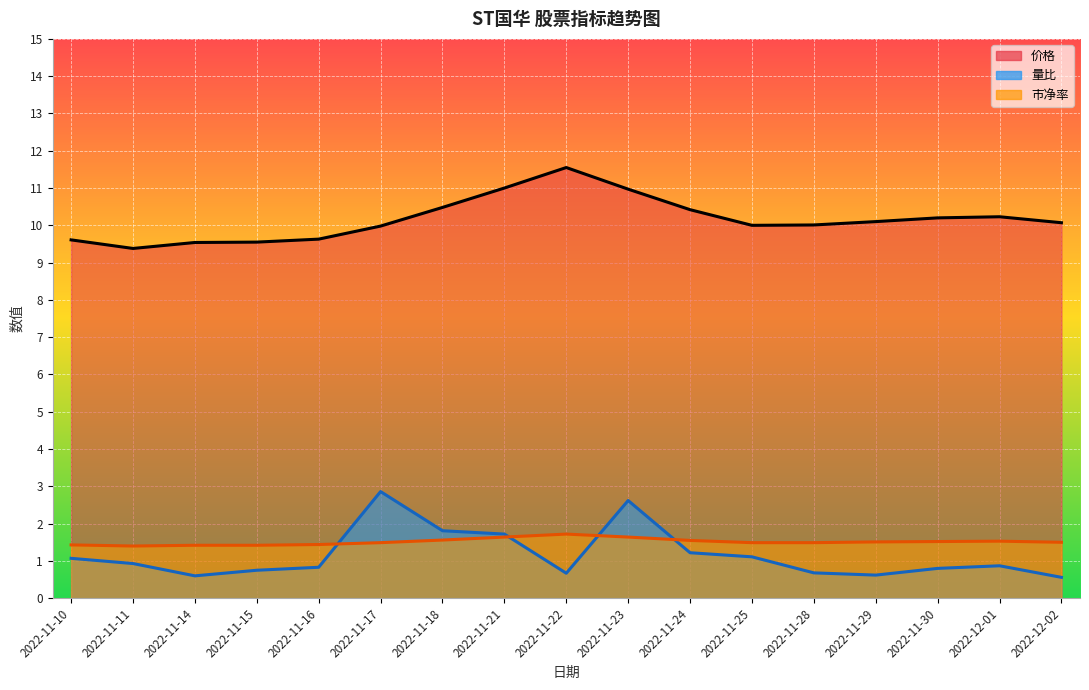

What is the total value across all series at 2022-11-29?

12.2